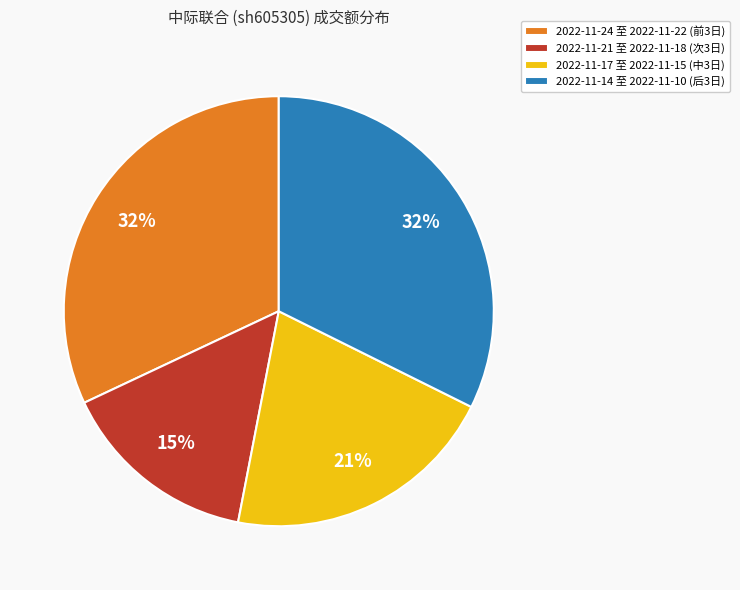

To the nearest percent, what is the difference between the largest and smallest slice percentages?

17%